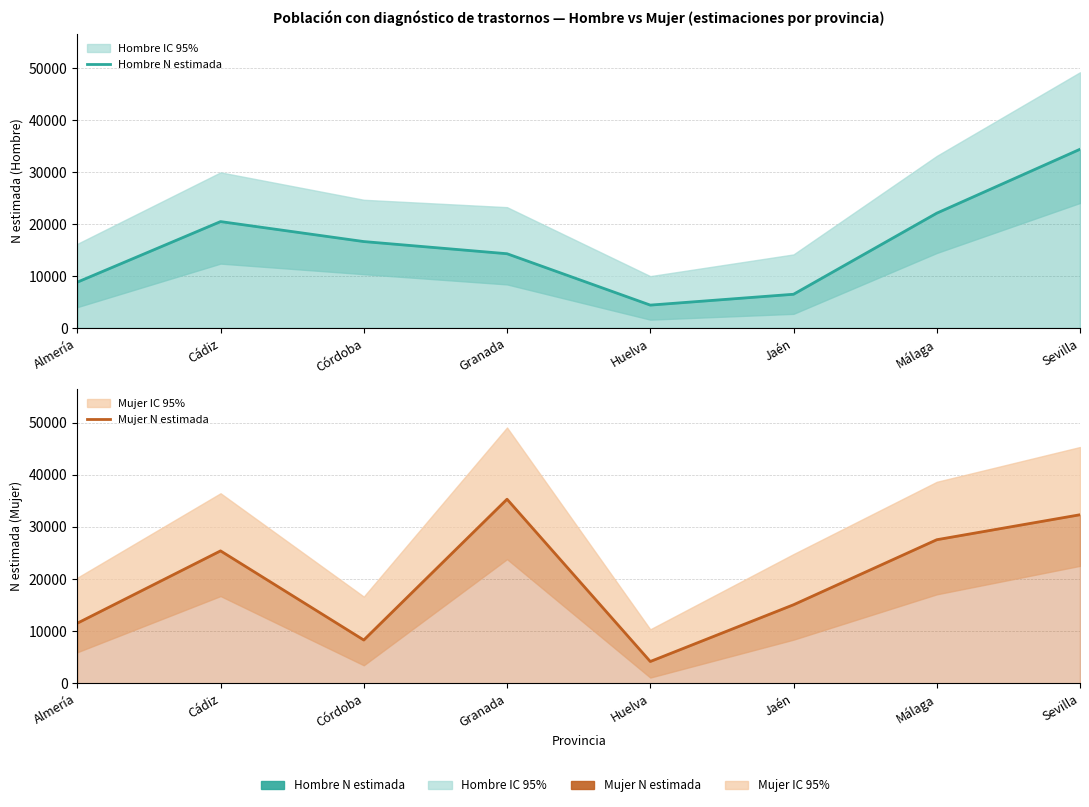

True or false: Mujer N estimada and Hombre N estimada intersect in this chart.

True